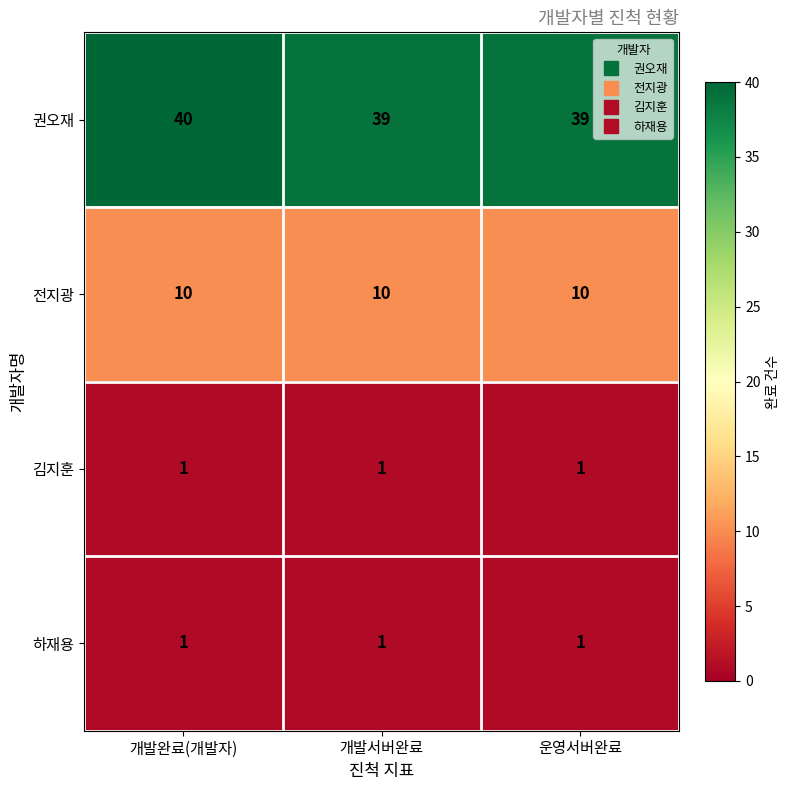

Which series has the largest range (max minus min)?

권오재